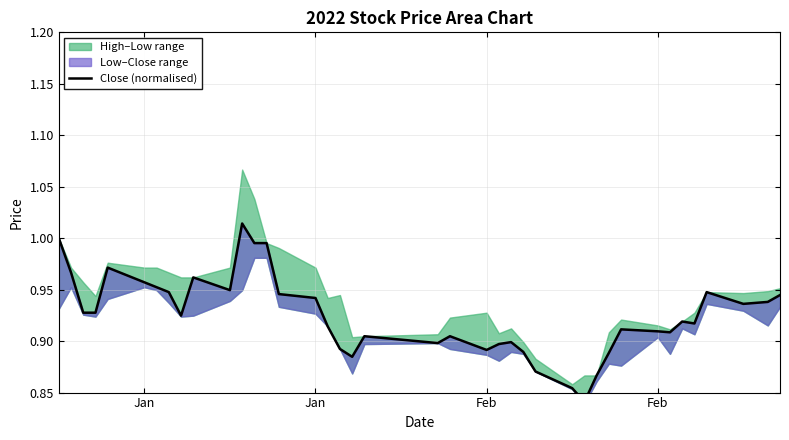

How many categories are shown in the chart?

40